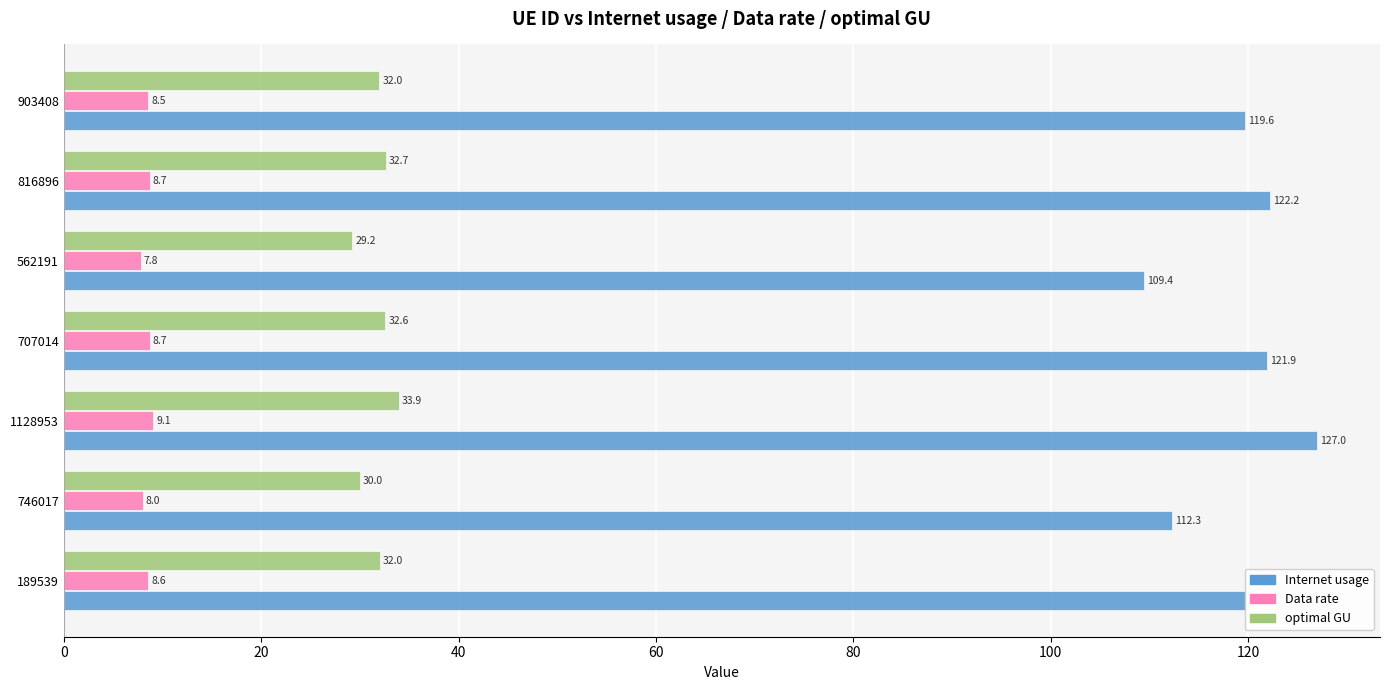

Where is Data rate nearest to the value 8?

746017